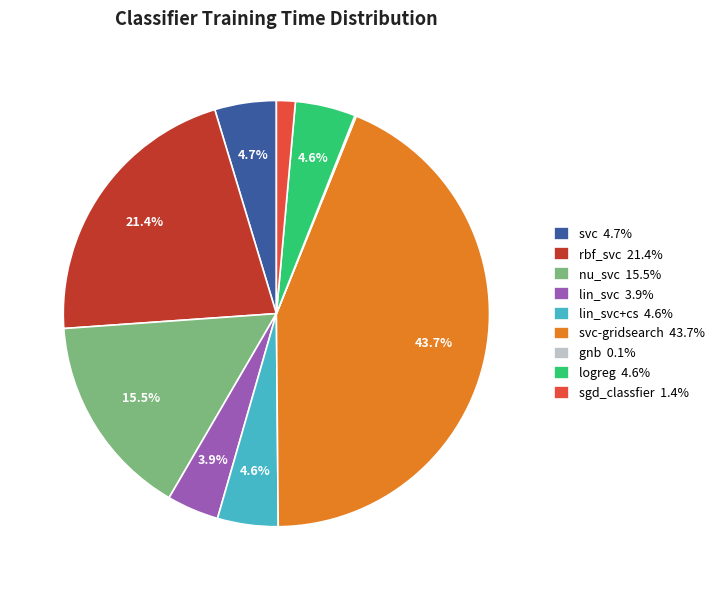

Is the sum of nu_svc 15.5% and sgd_classfier 1.4% greater than half?

No